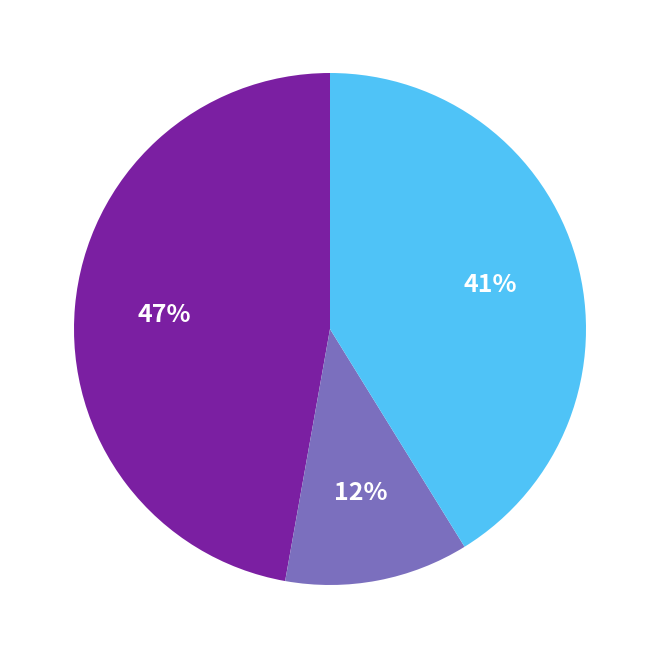

To the nearest percent, what is the average slice percentage?

33%